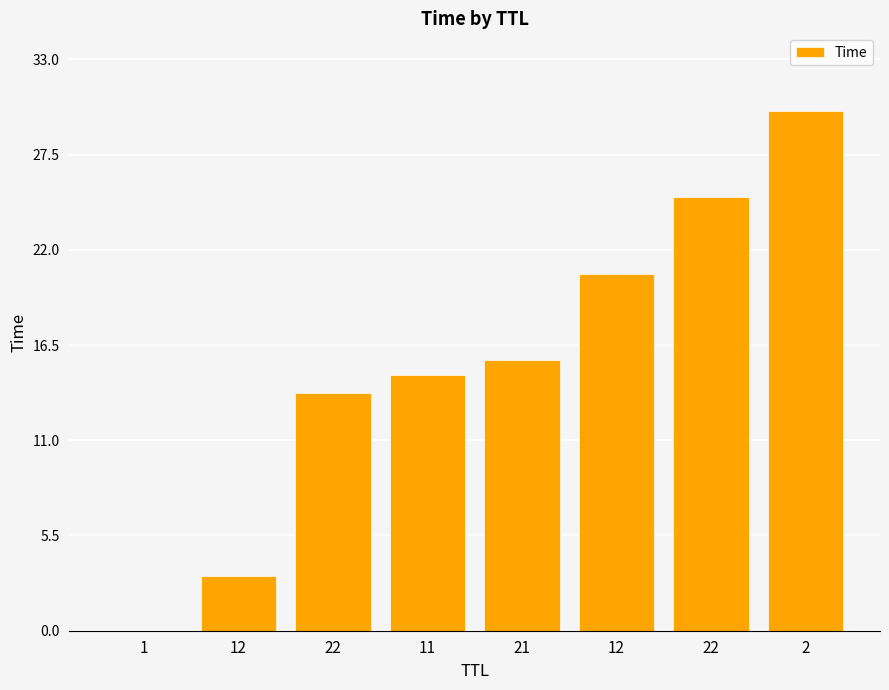

How many categories are shown in the chart?

8